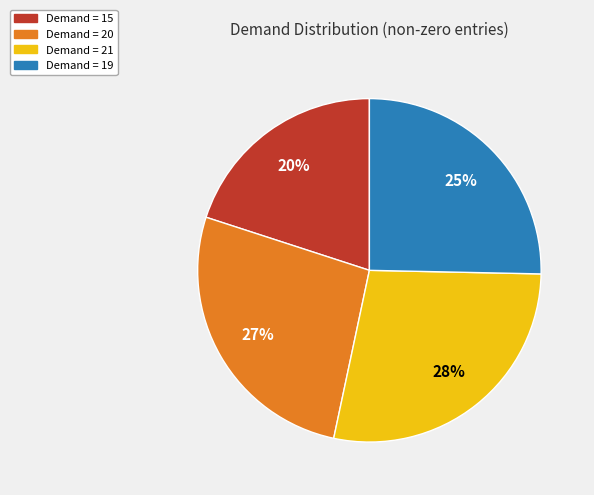

To the nearest percent, what portion does Demand = 15 represent?

20%